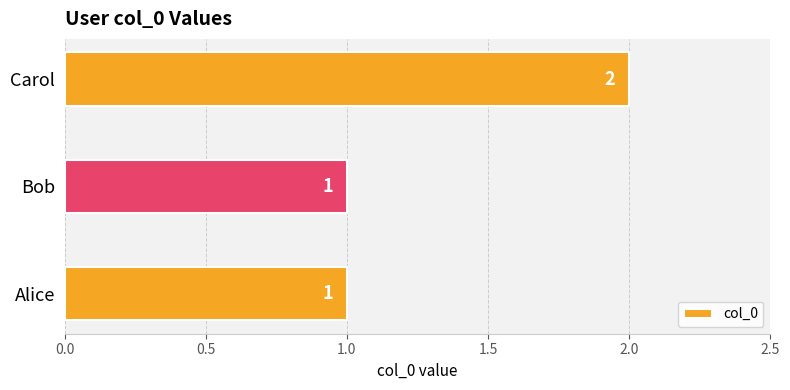

Which category has the highest value across all series?

Carol